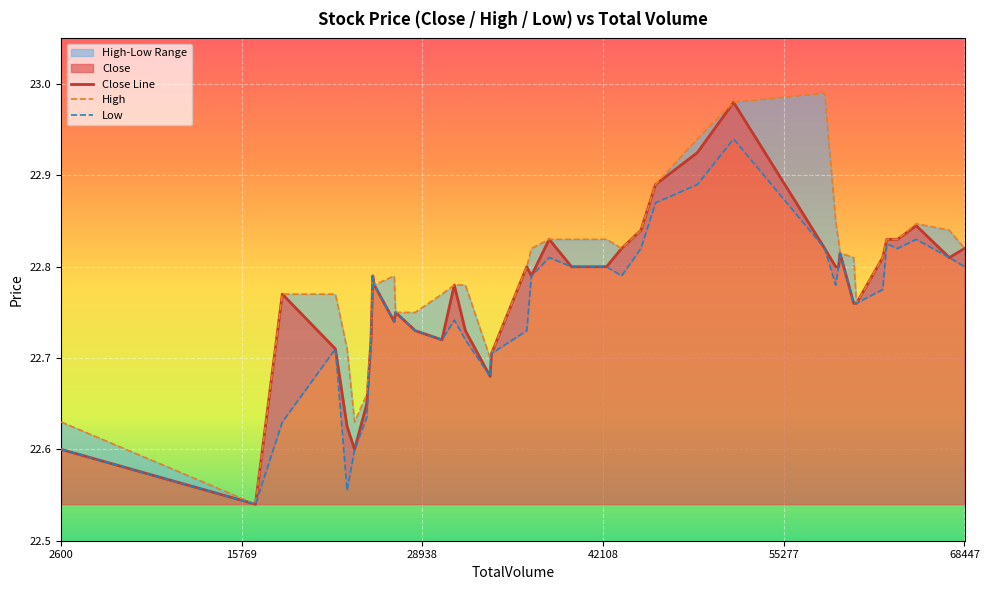

What is the difference between the second highest and second lowest values in the Close series?

0.3